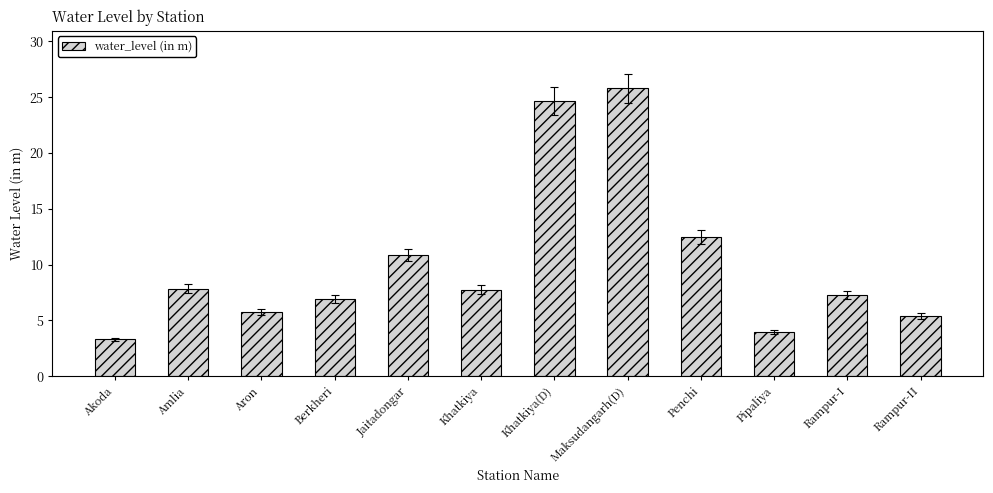

What is the difference between the values at Maksudangarh(D) and Rampur-I?

18.5